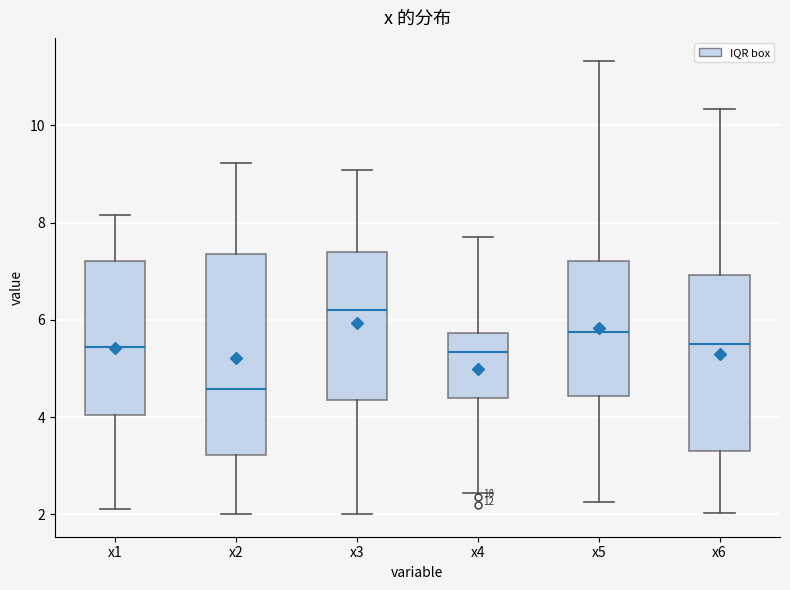

Where does the median line of the box for x3 sit on the y-axis? The values are not printed on the chart, so give them approximately, as read against the axis.

6.2